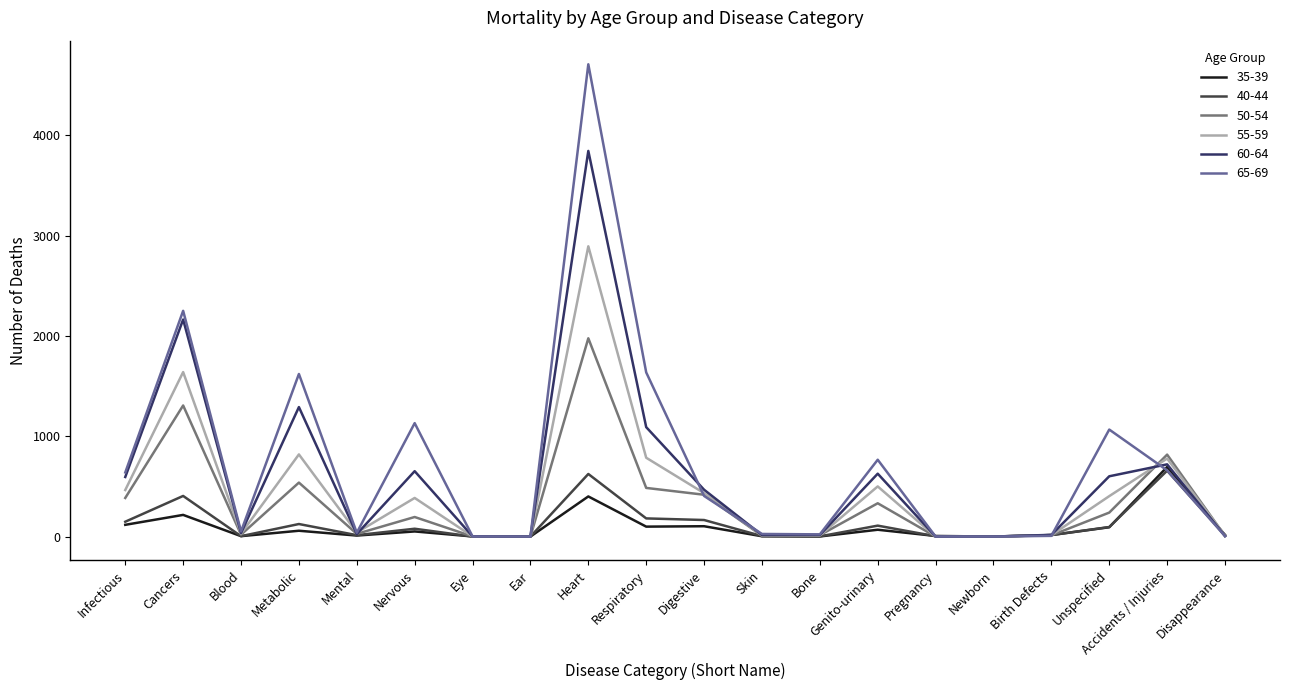

Is the value of 50-54 at Pregnancy greater than the value of 55-59 at Heart?

No